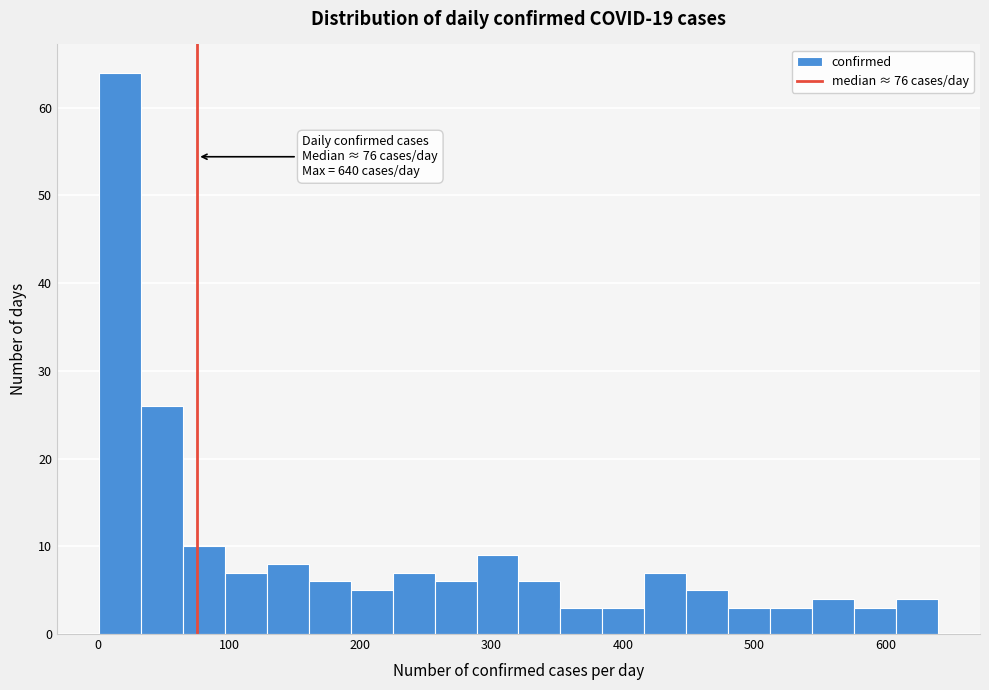

Read against the x-axis, roughly where is the centre of the tallest bar?

20